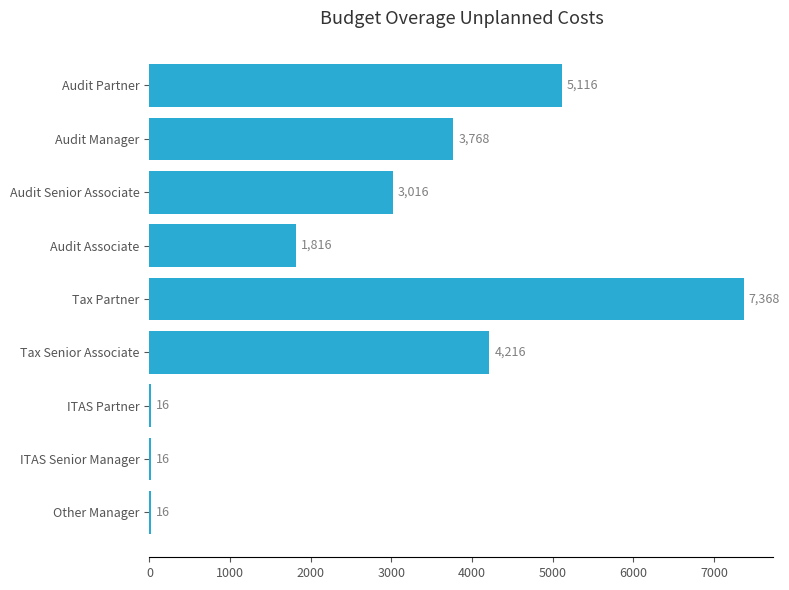

Which has a higher value, ITAS Senior Manager or Audit Partner?

Audit Partner